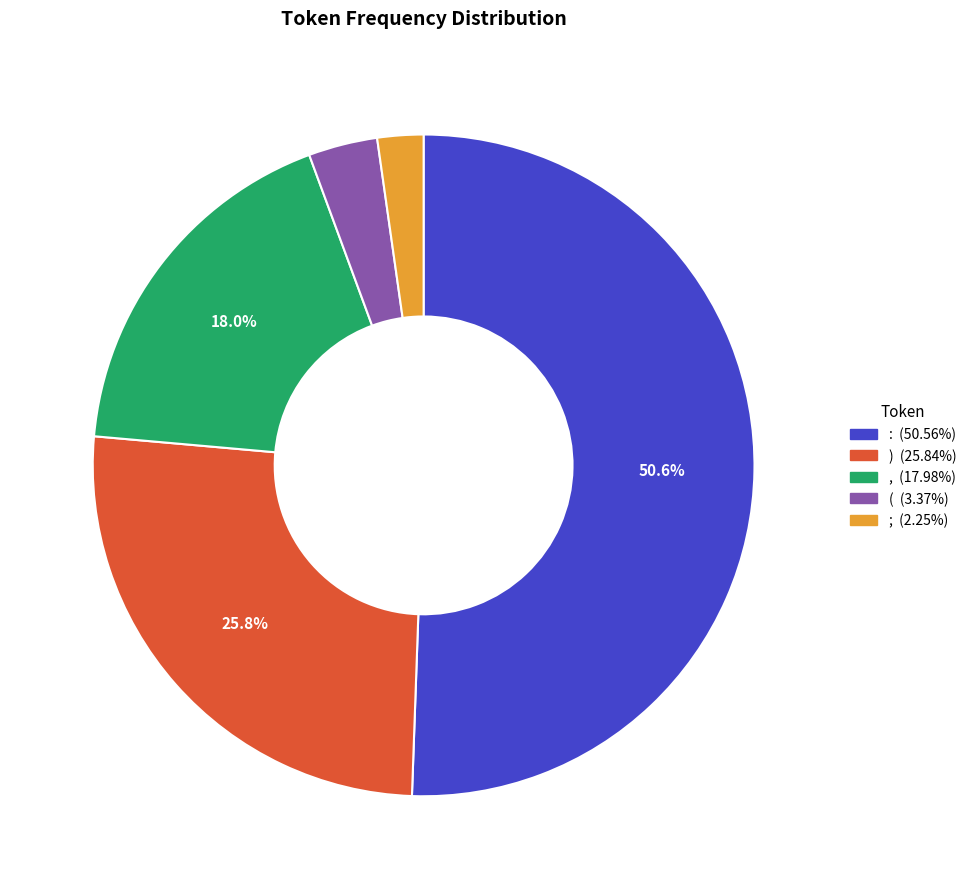

Between ; and :, which is larger?

: